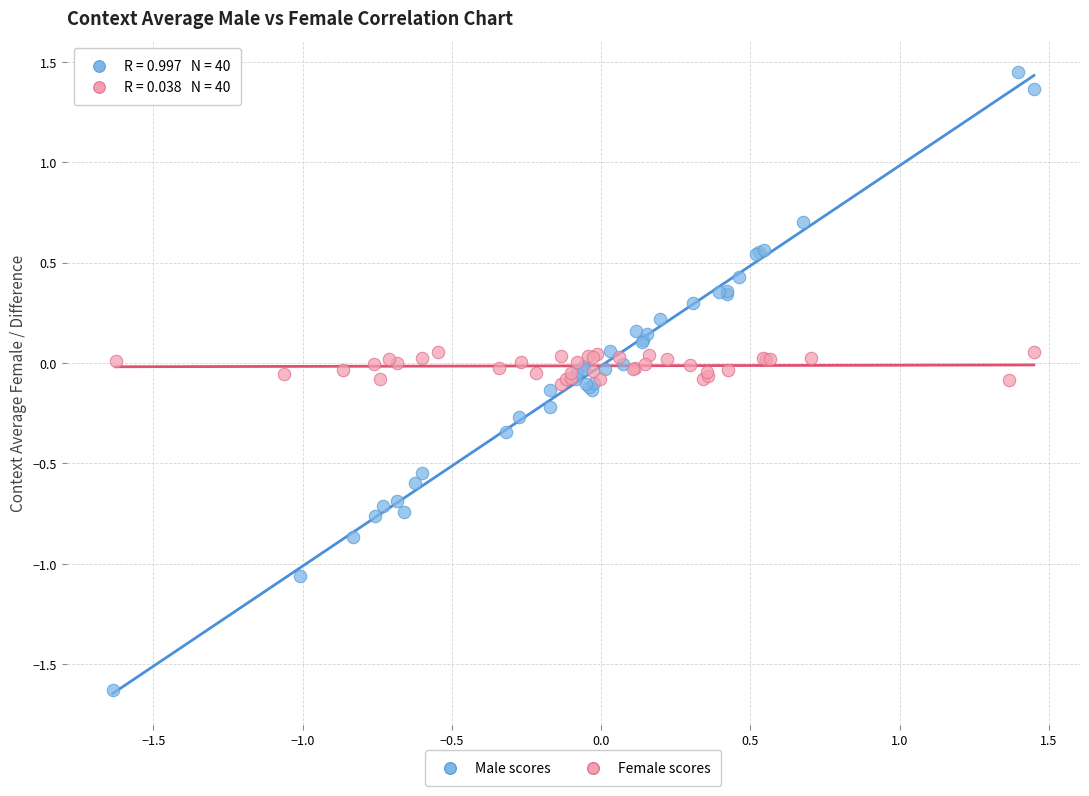

Which series has the largest Y range (max minus min)?

Male scores